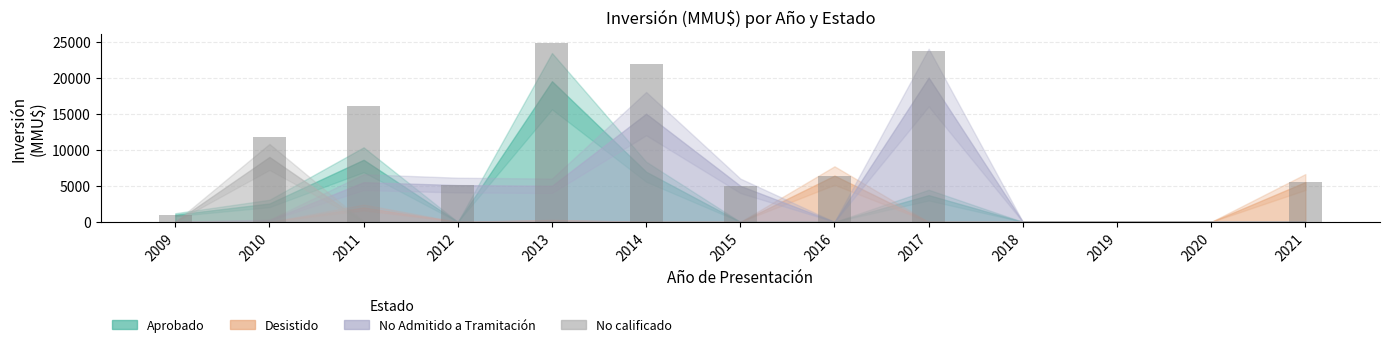

Are the bars grouped side by side (vs. stacked)?

No